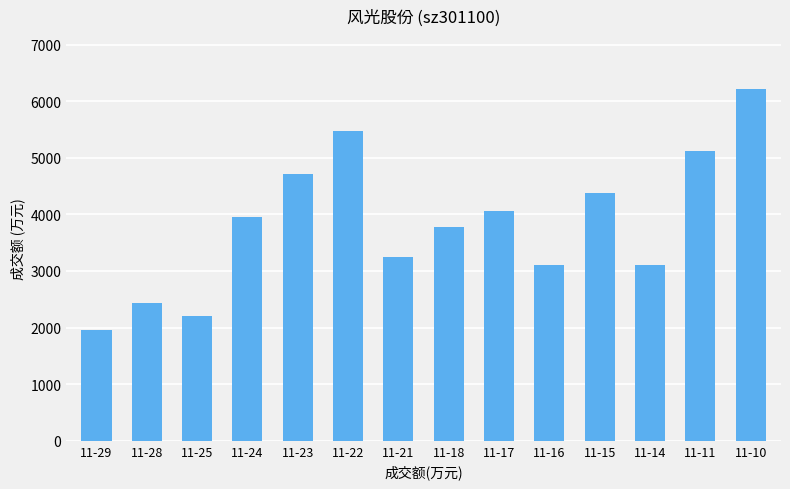

Are the bars horizontal?

No